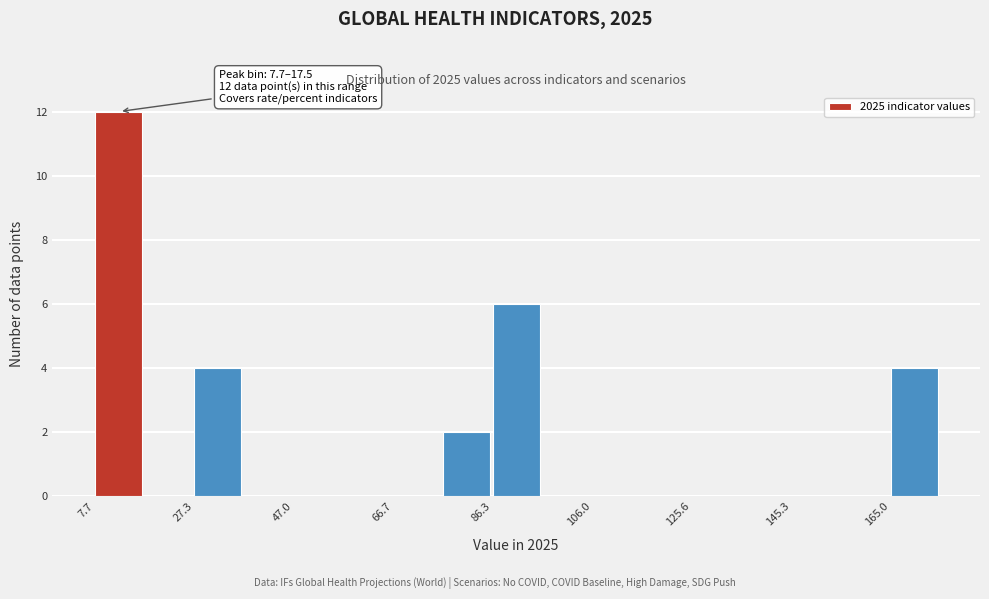

Which range on the x-axis has the tallest bar?

8 to 18